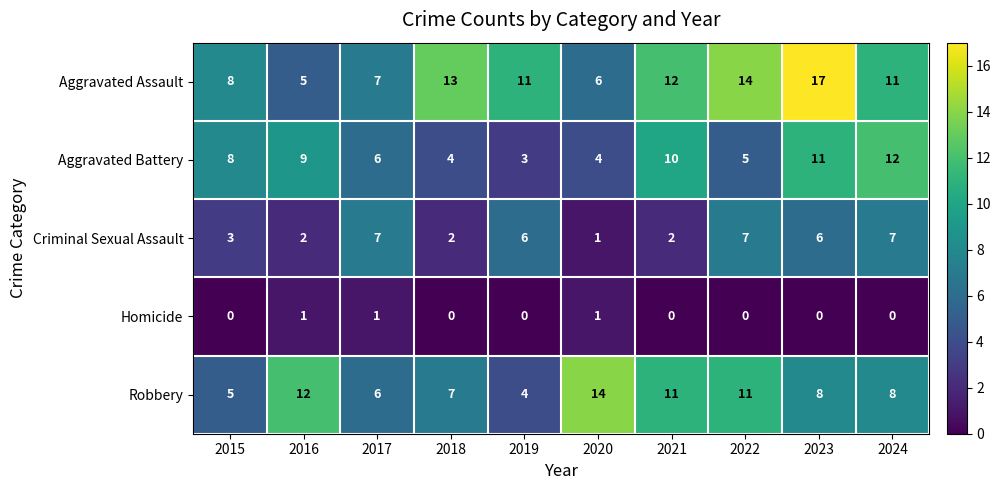

True or false: Robbery has a value of 9 at 2017.

False